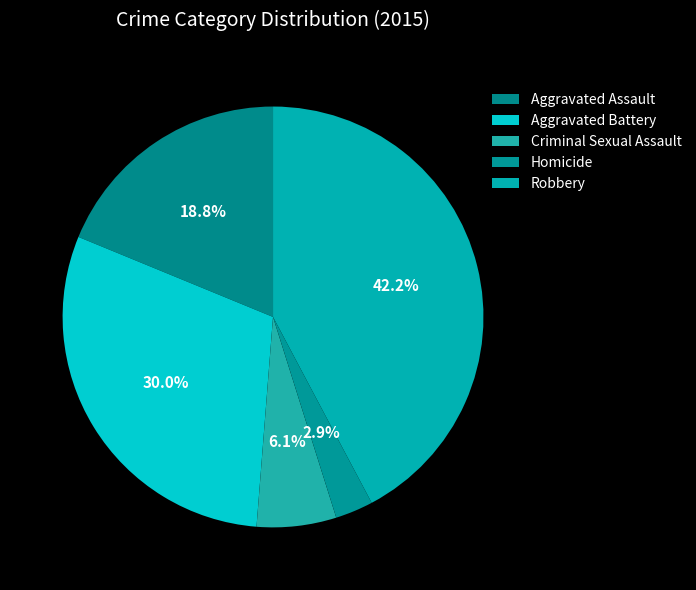

Which slice is the largest?

Robbery